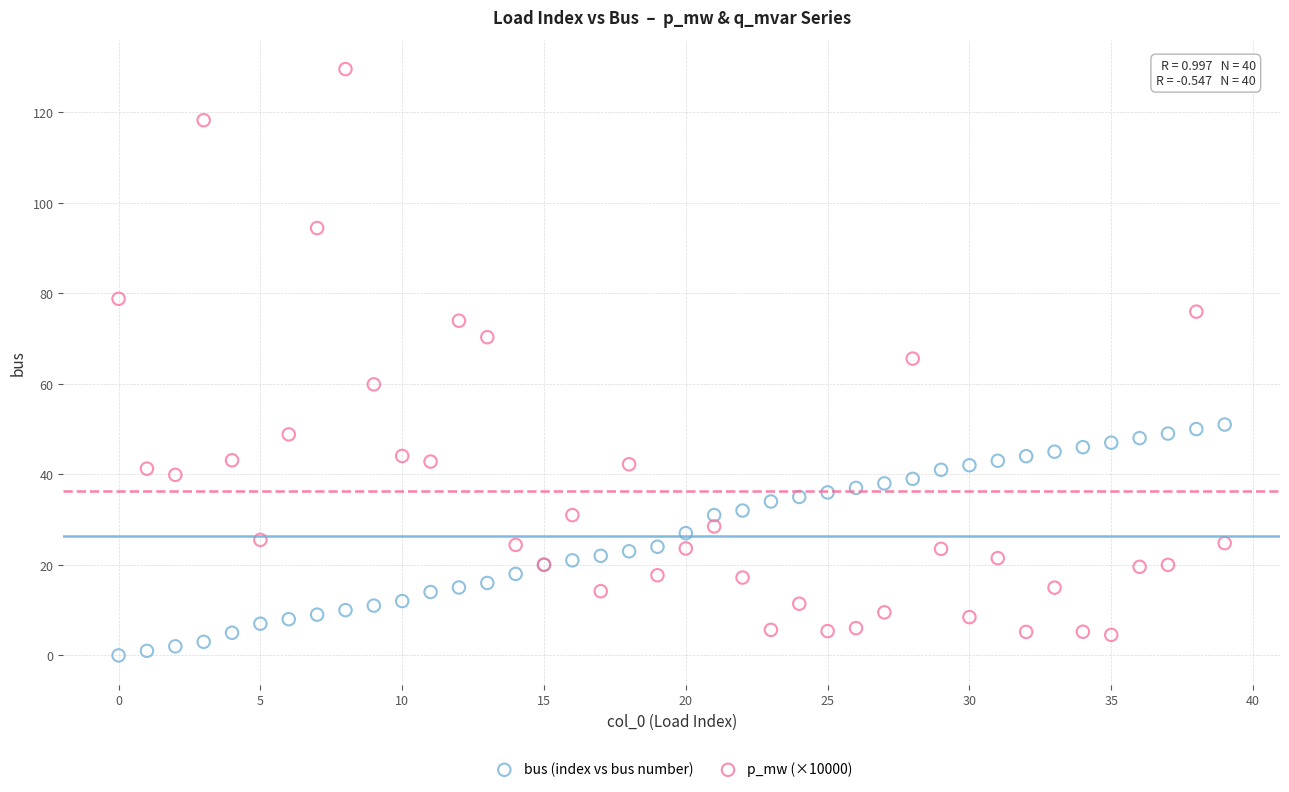

Which series reaches the minimum Y coordinate?

bus (index vs bus number)